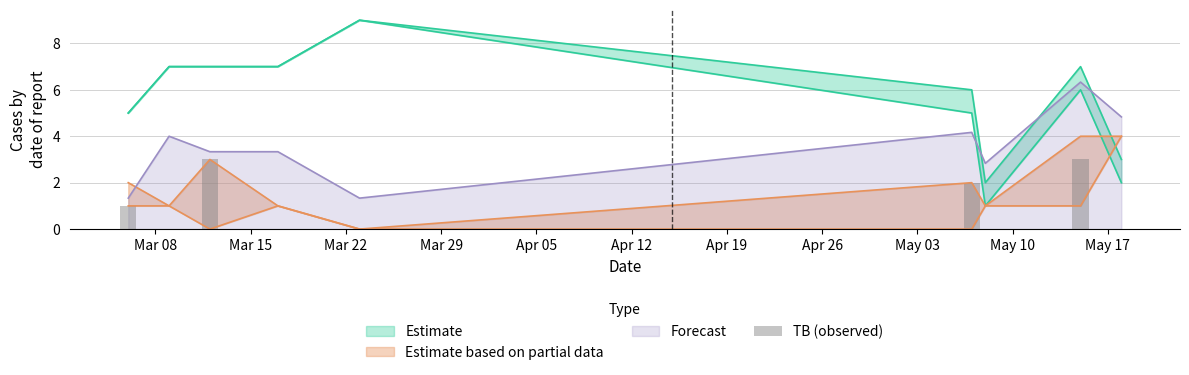

What is the maximum value for Forecast?

6.3